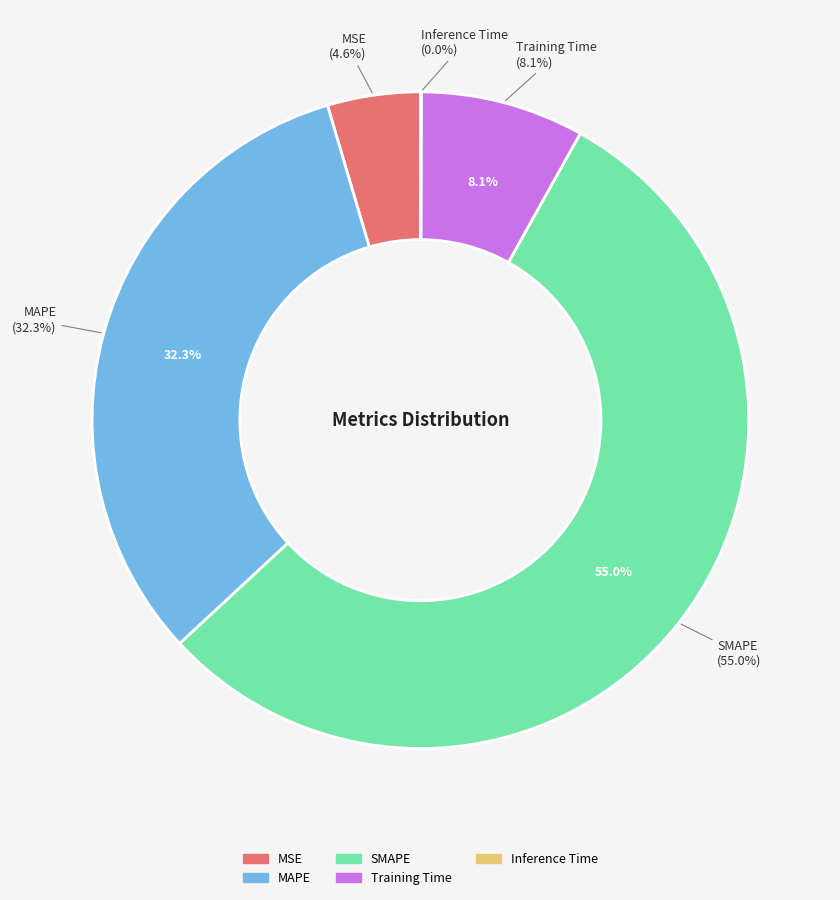

To the nearest percent, what percentage of the pie is MAPE?

32%